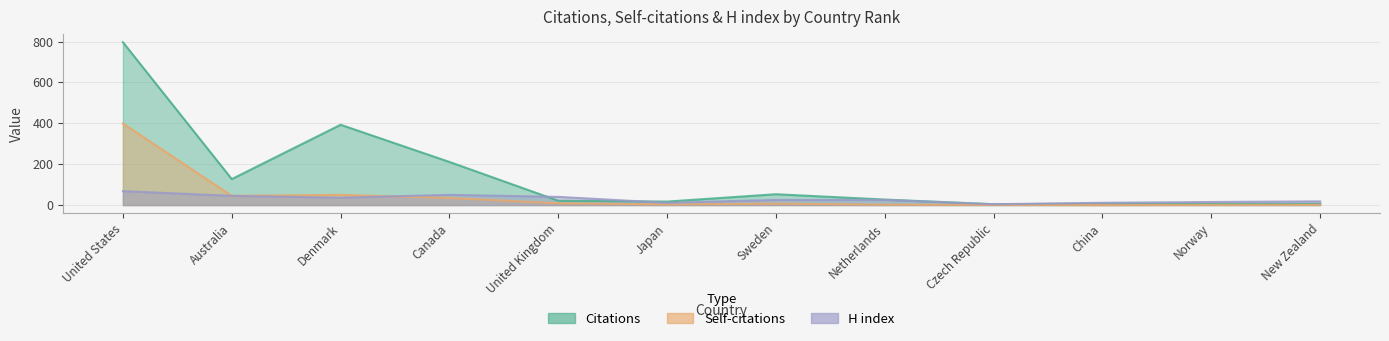

How many times do H index and Self-citations cross each other?

1